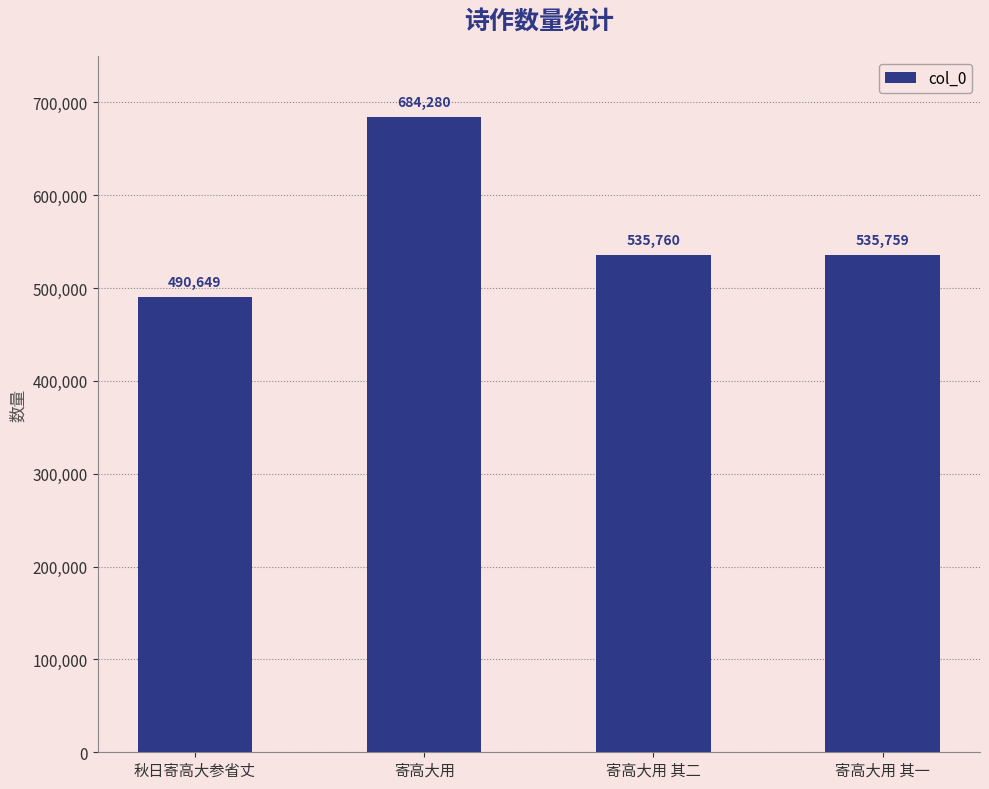

What is the sum of all values?

2246448